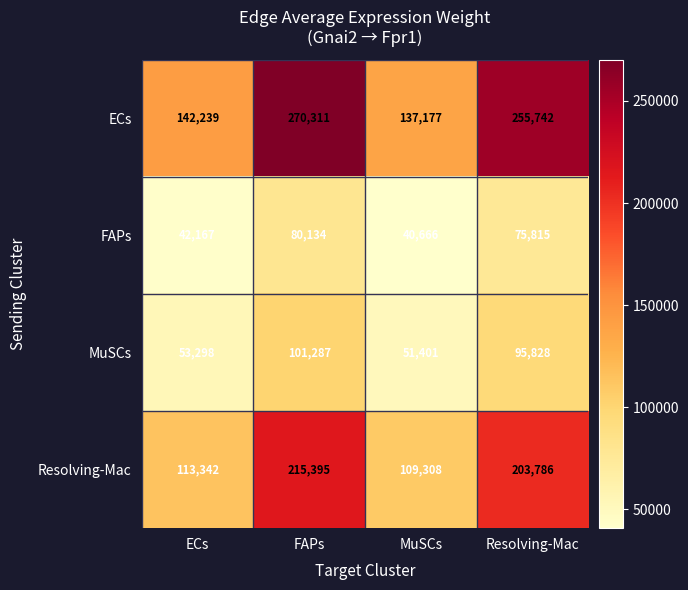

What is the sum of the FAPs values at ECs and MuSCs?

82833